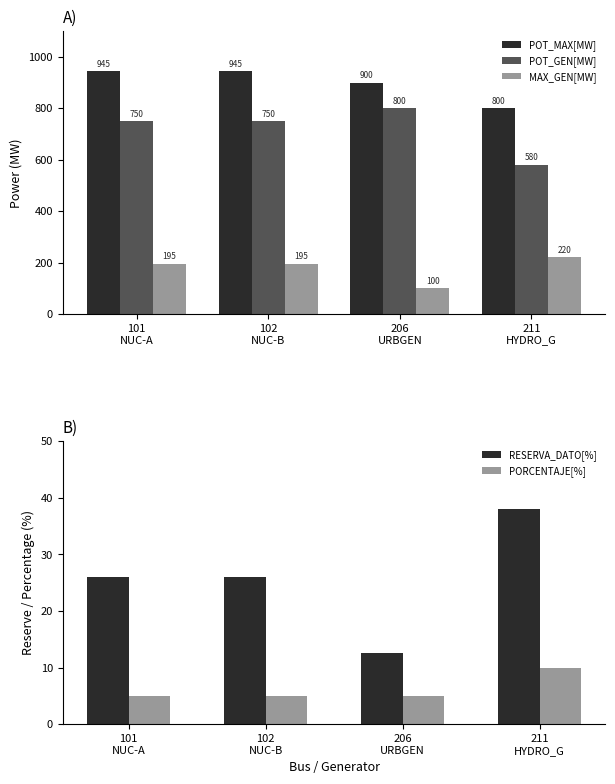

Reading right to left, transcribe all the data shown in this chart.

POT_MAX[MW]: 800.4	900.0	945.0	945.0
POT_GEN[MW]: 580.0	800.0	750.0	750.0
MAX_GEN[MW]: 220.4	100.0	195.0	195.0
RESERVA_DATO[%]: 38.0	12.5	26.0	26.0
PORCENTAJE[%]: 10.0	5.0	5.0	5.0